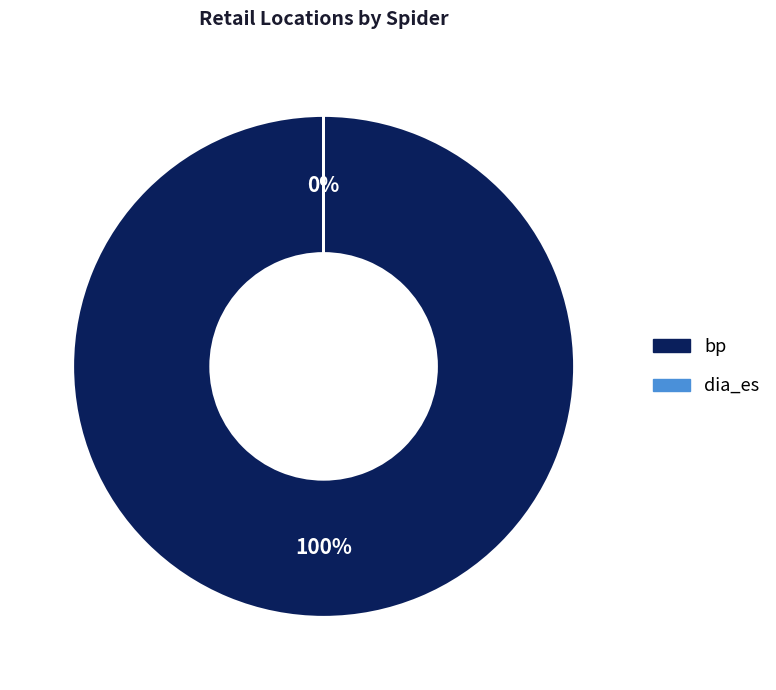

How many slices are in this pie chart?

2